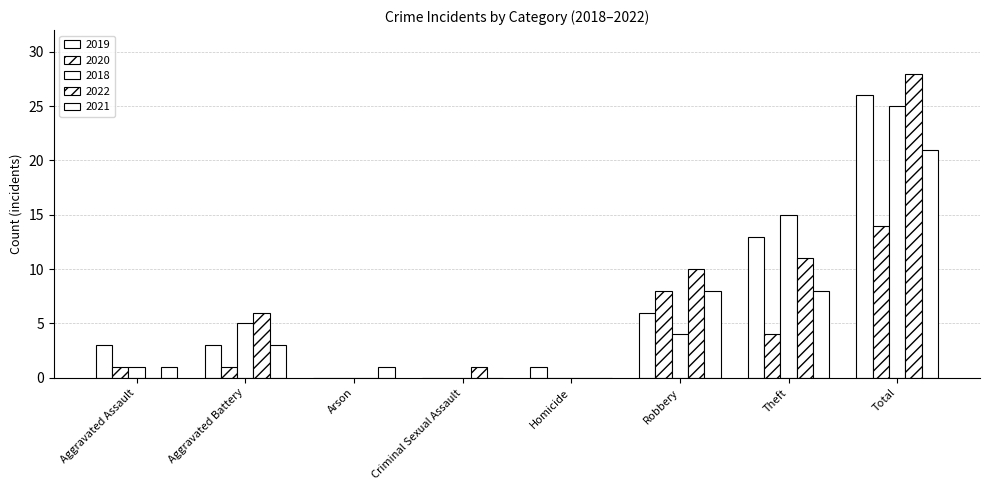

How many data points does each series have?

8